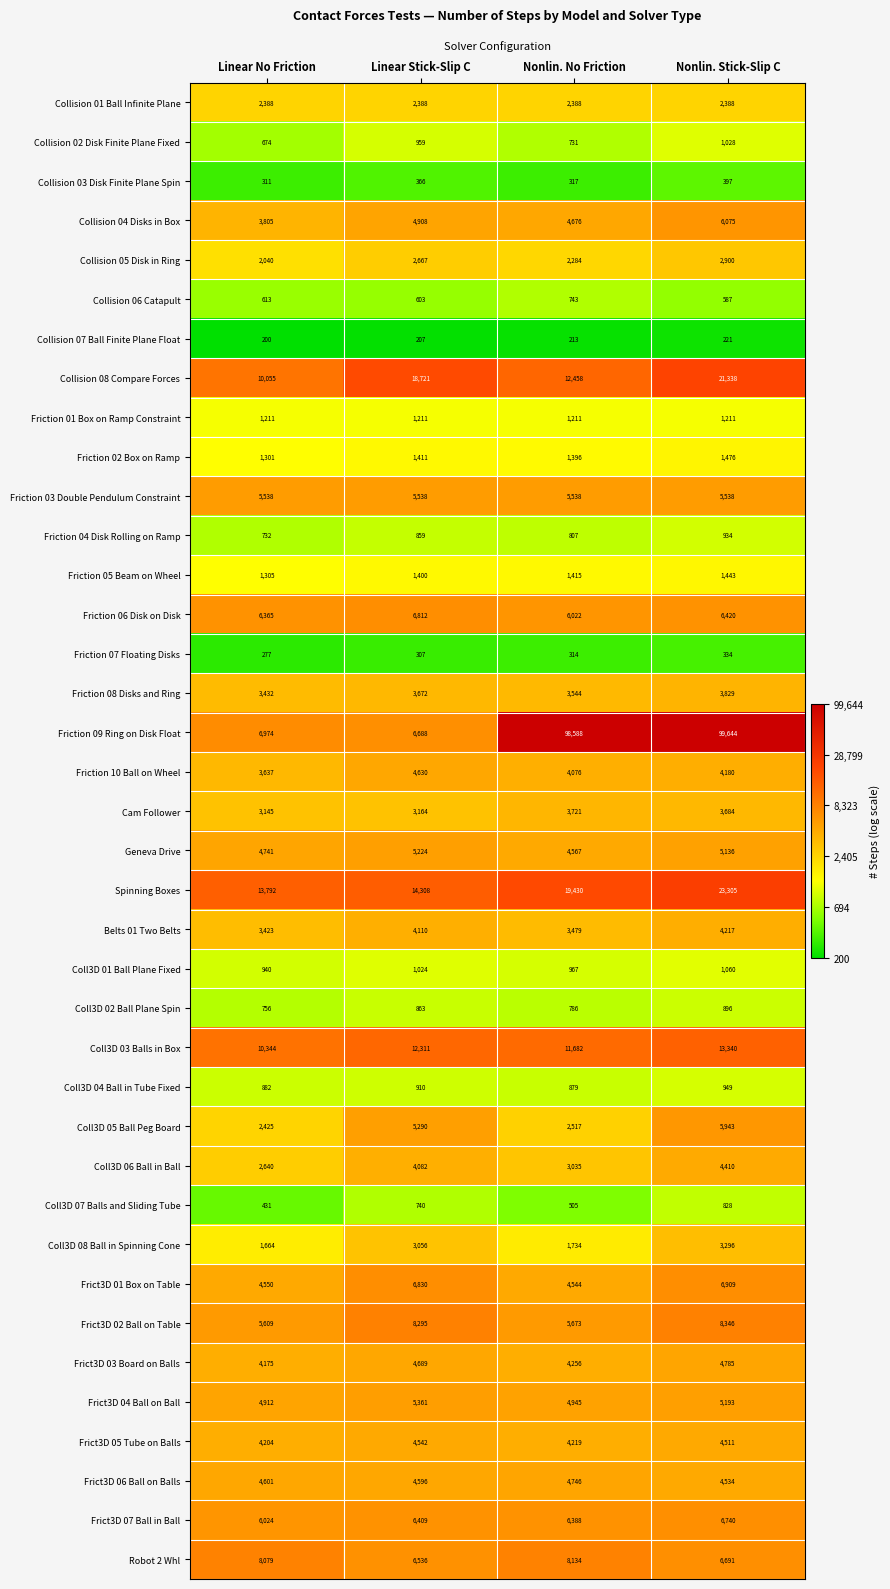

Which label corresponds to the smallest value in the chart?

Linear No Friction